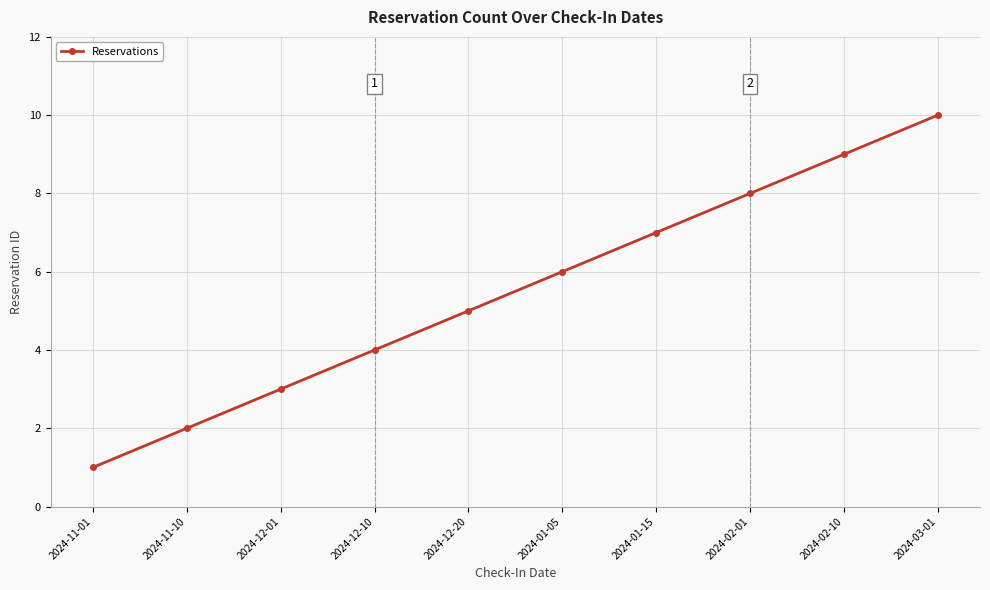

What is the label of the 10th point from the left?

2024-03-01